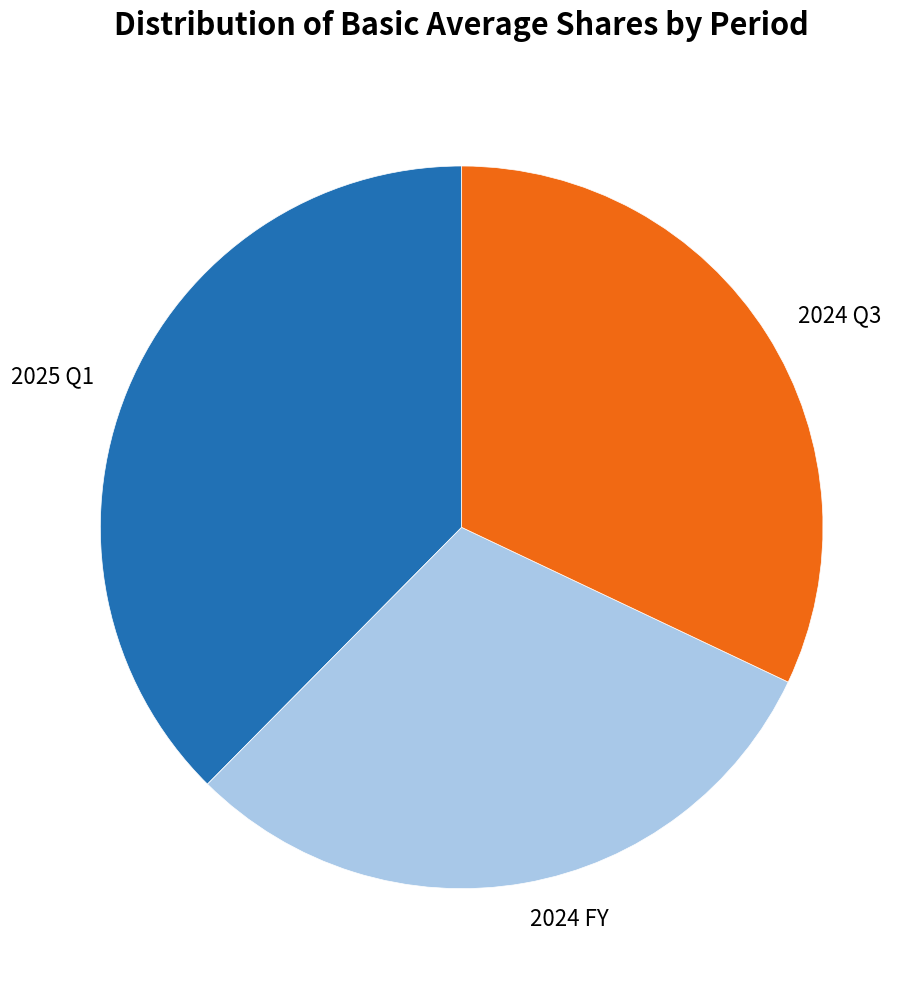

Combined, do 2025 Q1 and 2024 FY account for over 50%?

Yes